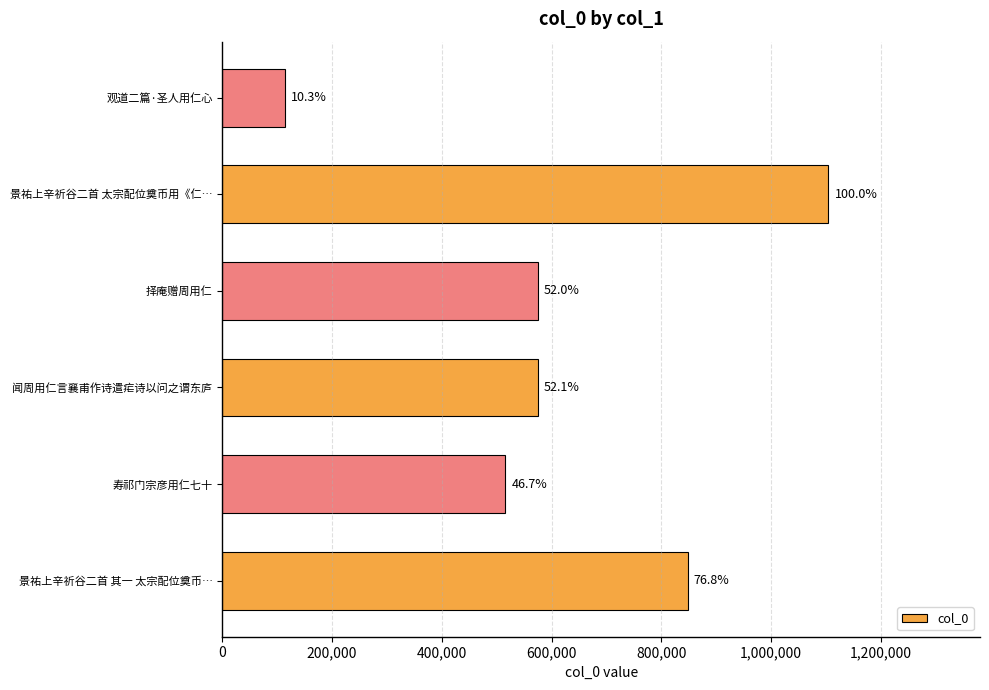

What is the minimum value shown in the chart?

113534